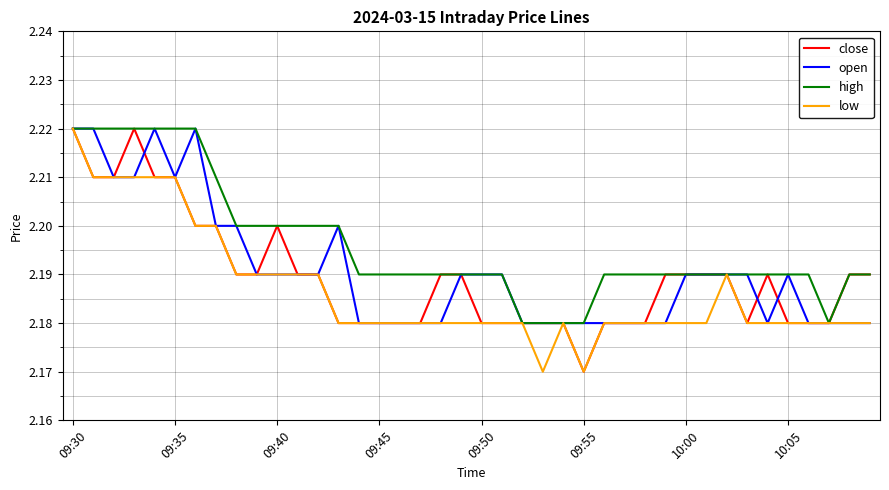

Which series has the largest total across all categories?

high